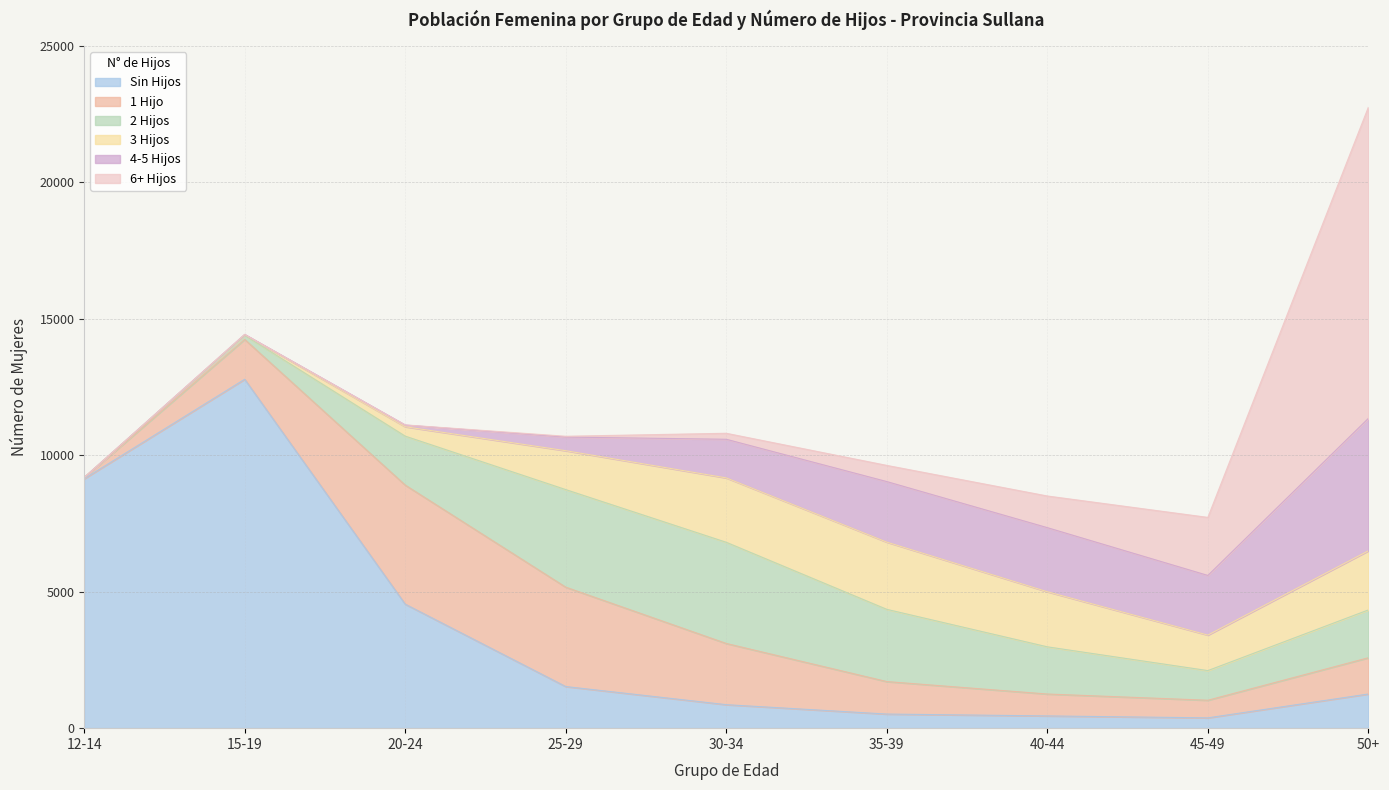

What is the label of the 9th point from the right?

12-14